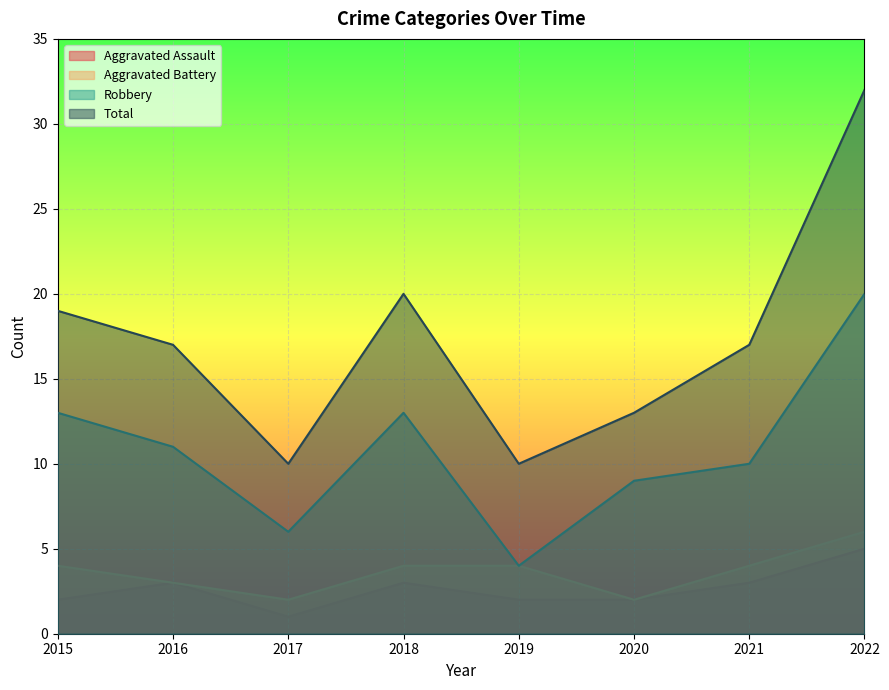

What is the spread (max minus min) of values at 2016?

14